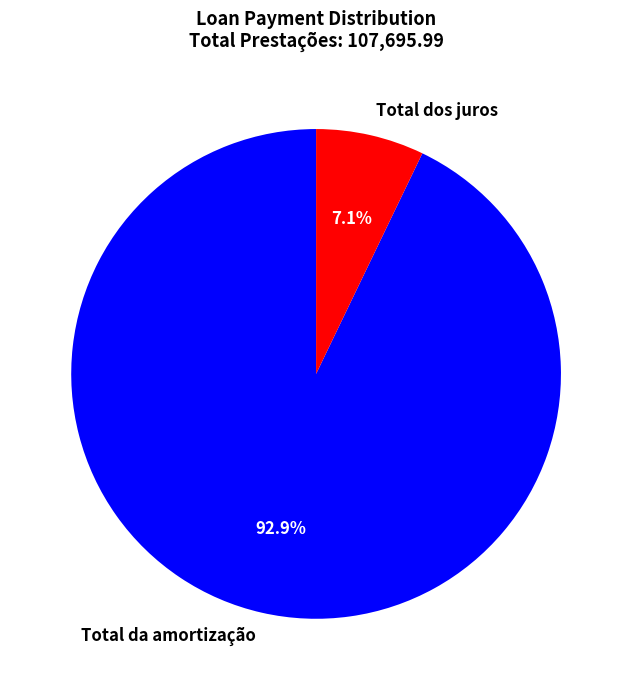

How much of the chart is everything except Total dos juros?

92.9%